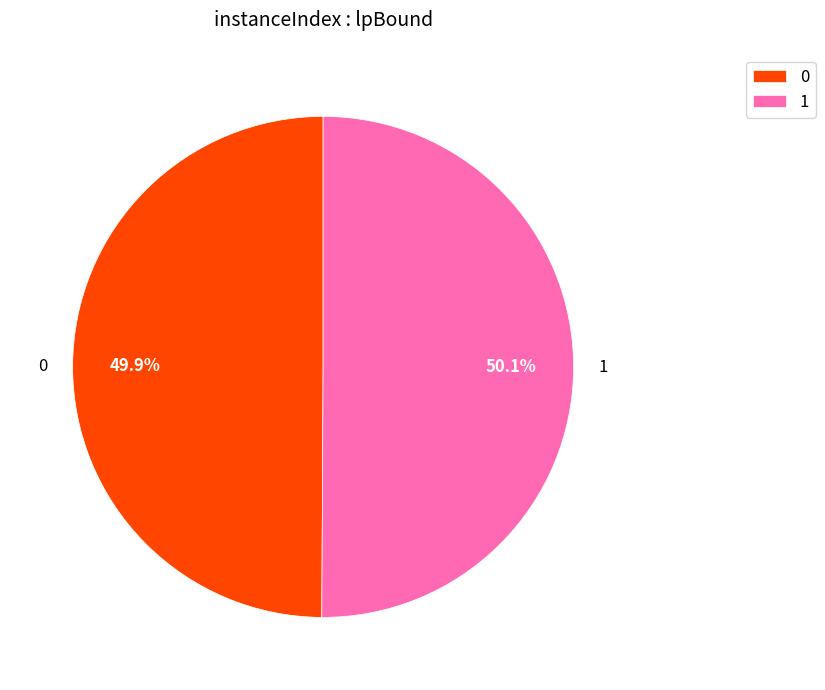

What percentage do 1 and 0 together represent?

100.0%